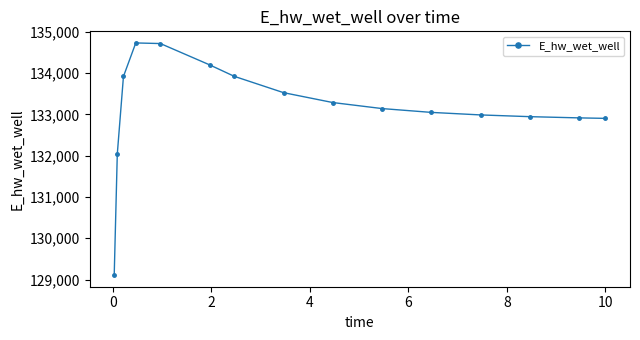

What is the difference between the second highest and second lowest values?

2673.0